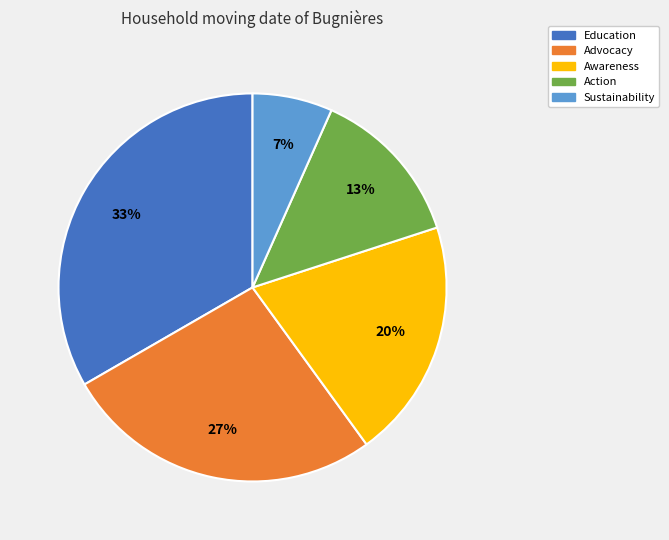

Which has a higher value, Sustainability or Action?

Action